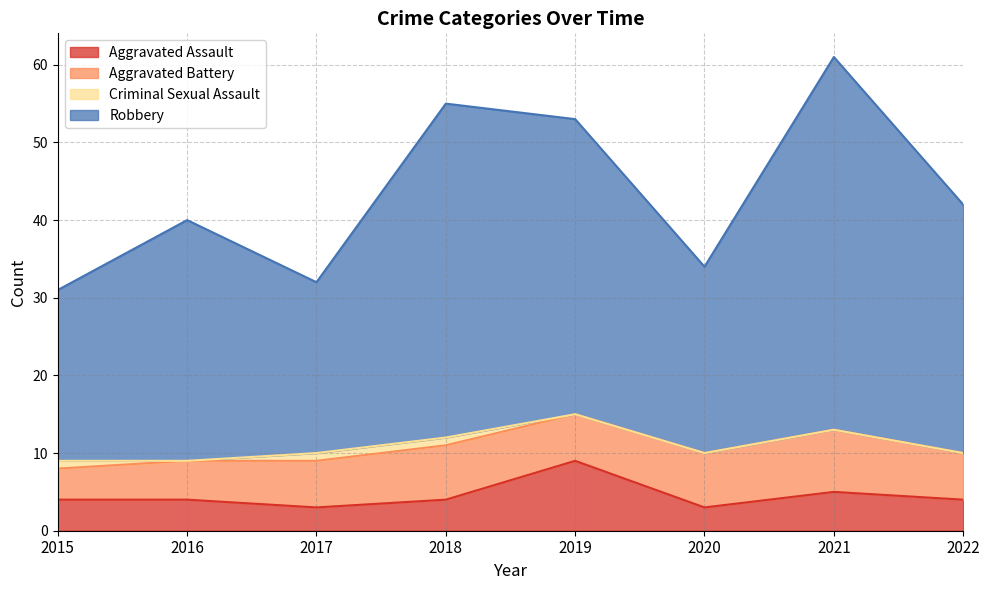

What is the total value across all series at 2020?

34